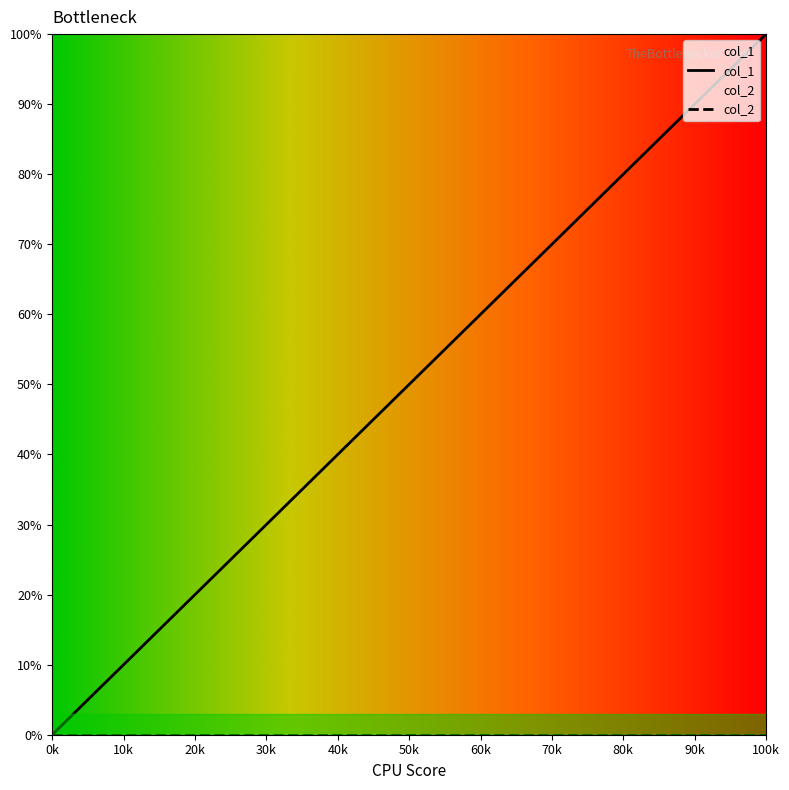

What is the difference between the maximum and second lowest values?

50